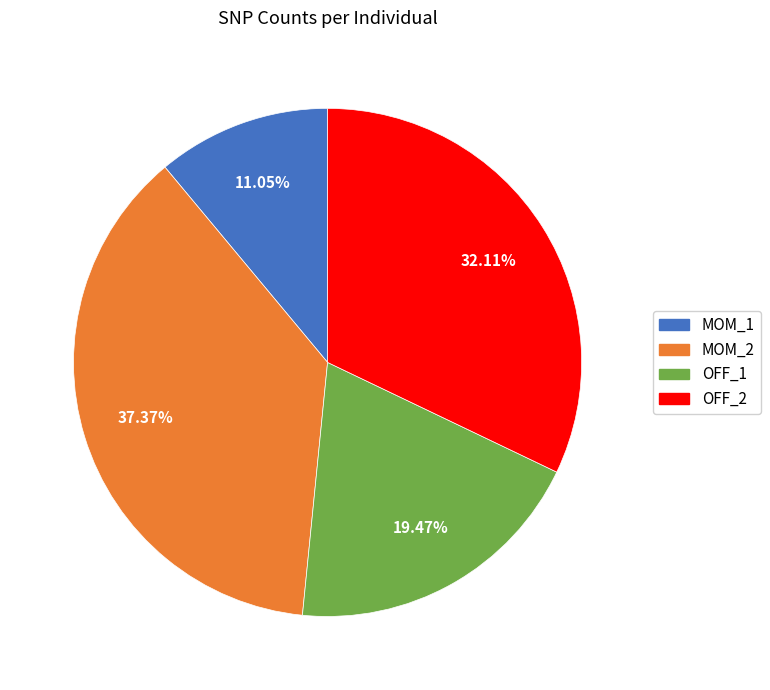

Rank the categories by value from lowest to highest.

MOM_1, OFF_1, OFF_2, MOM_2